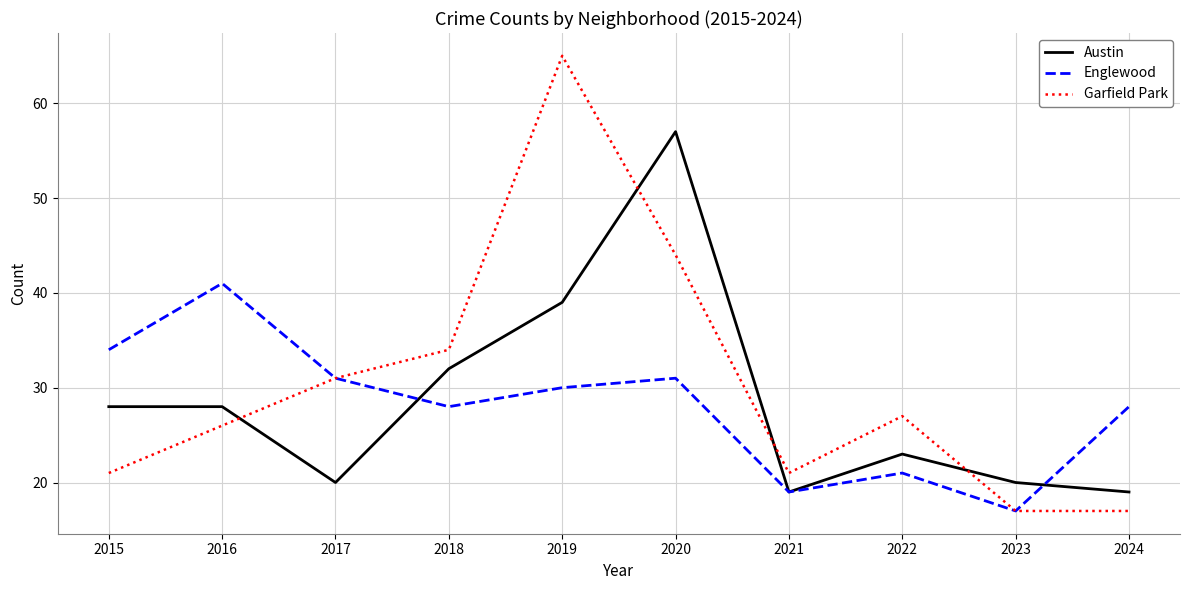

How many lines are shown in the chart?

3